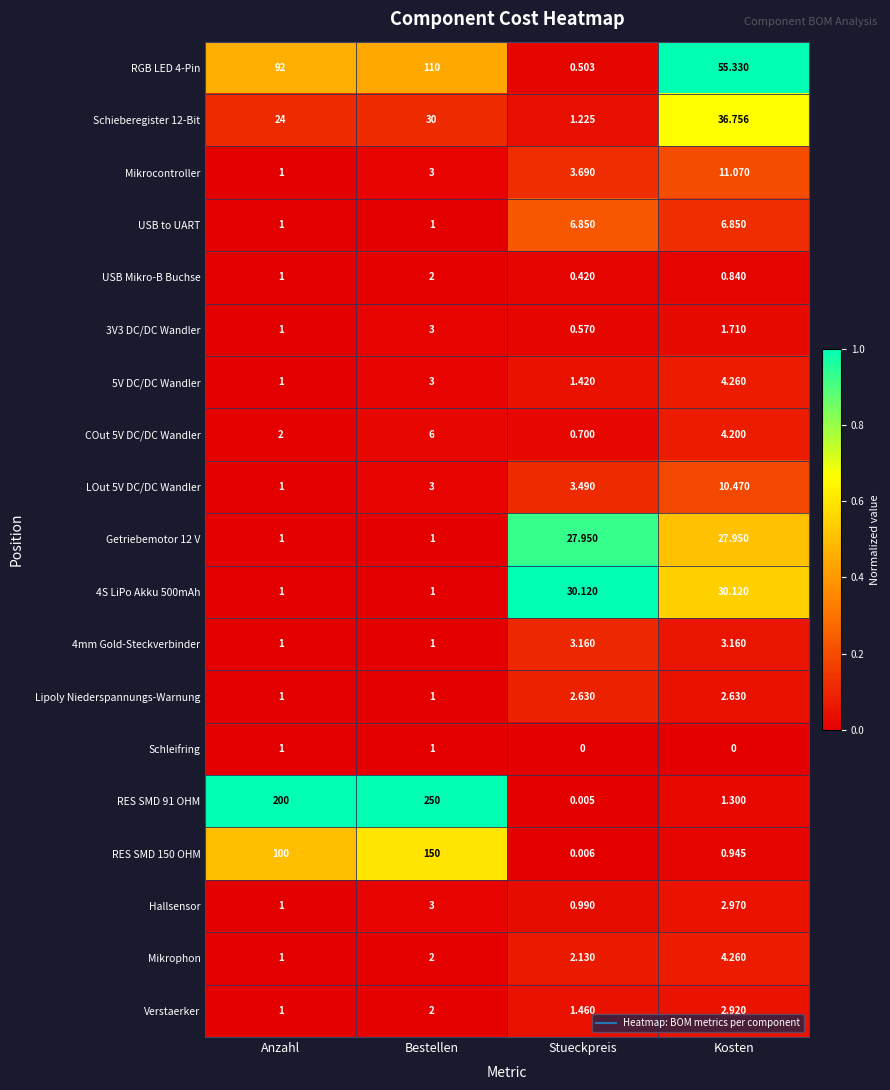

At which label is RES SMD 91 OHM closest to 125?

Anzahl